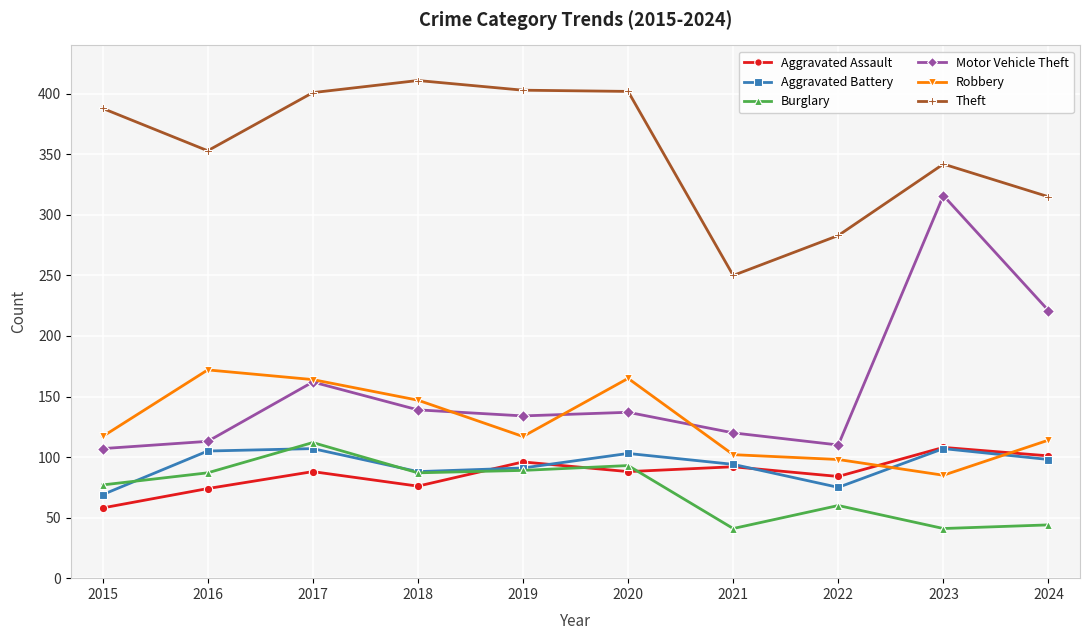

True or false: Burglary and Aggravated Assault cross at least once.

True